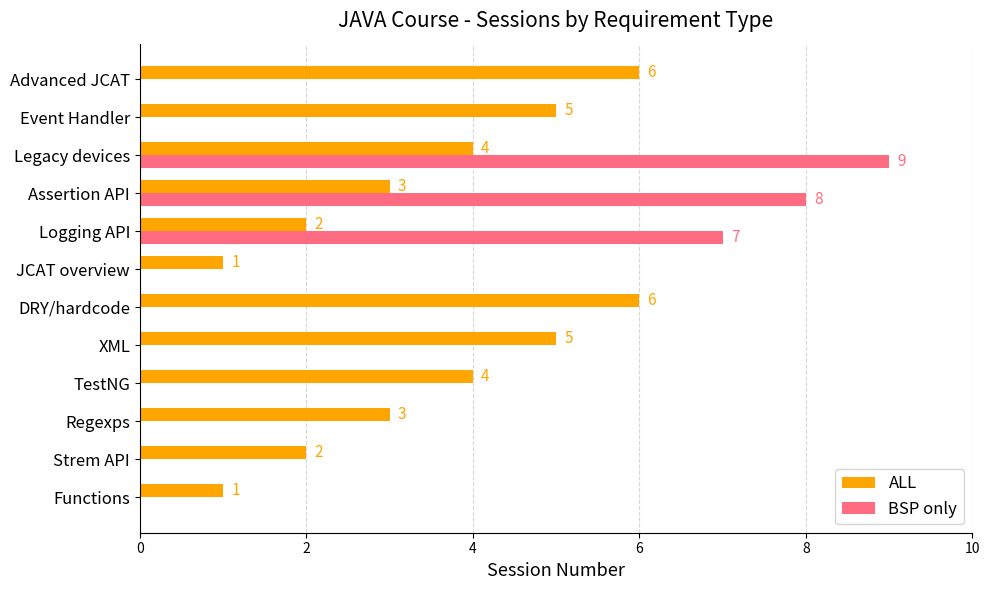

How many BSP only values are between 0 and 7?

10